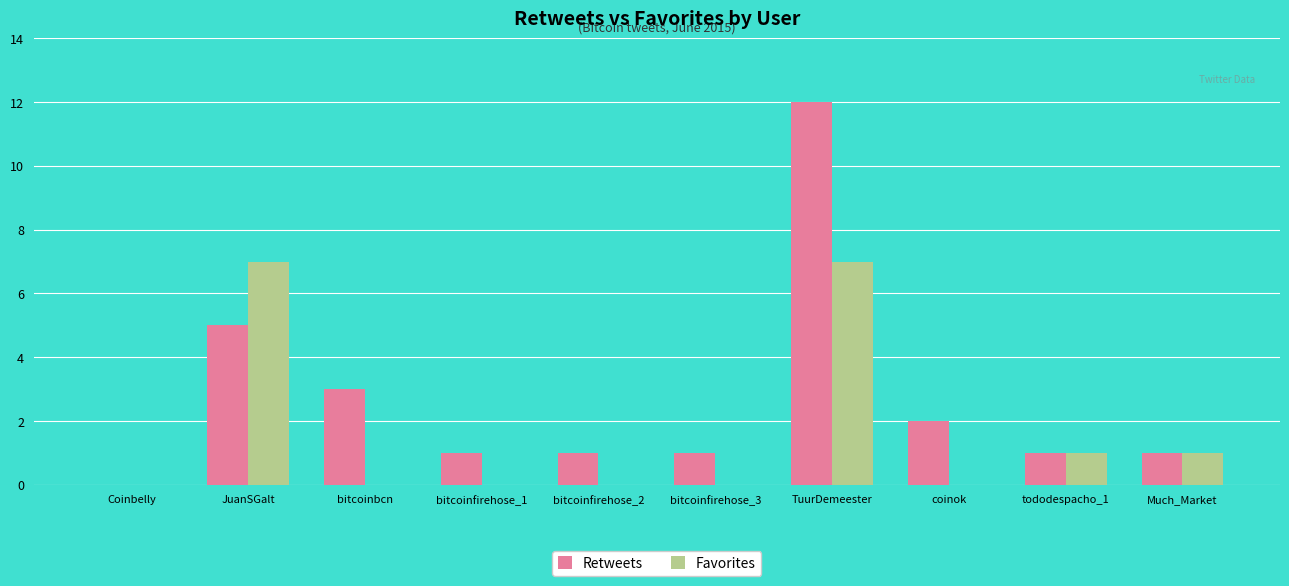

What is the sum of the Retweets values at bitcoinbcn and Much_Market?

4